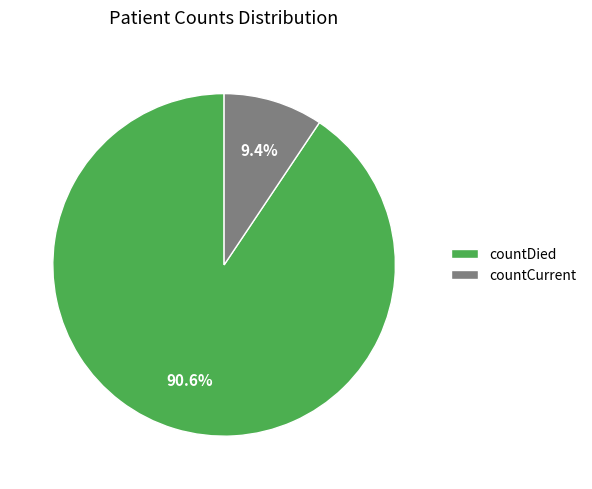

Count the number of slices in the pie.

2